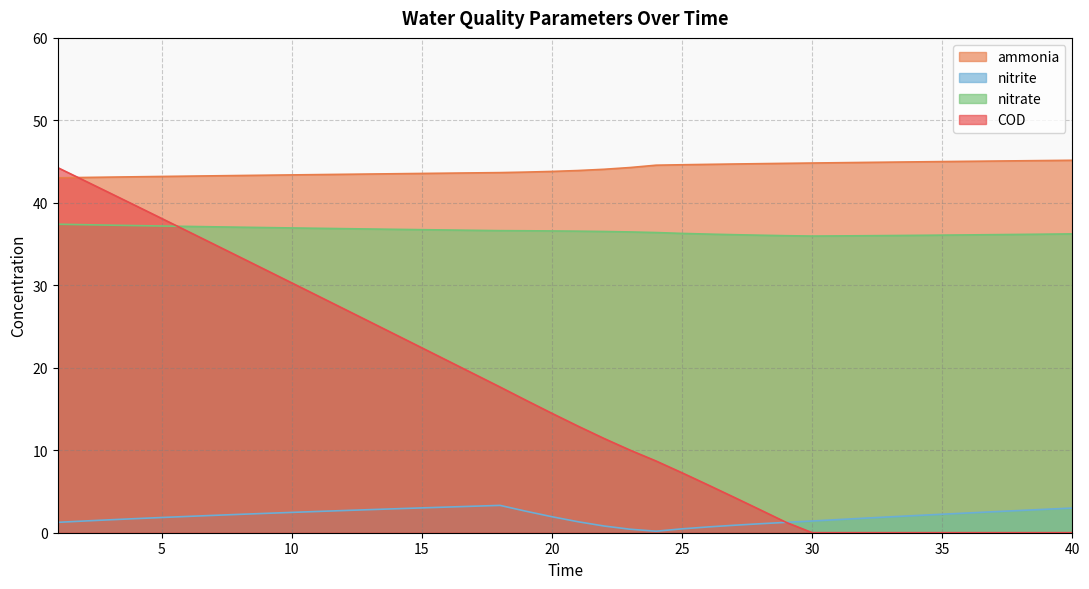

The value of ammonia at 24 is 44.6. True or false?

True